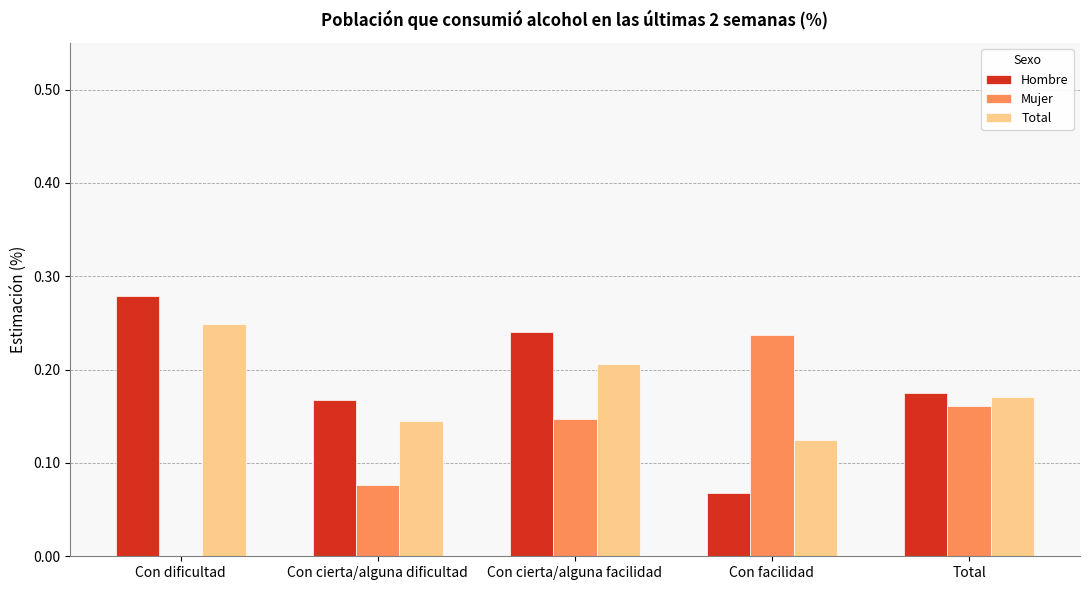

Between Con dificultad and Total, which series saw the biggest shift?

Mujer